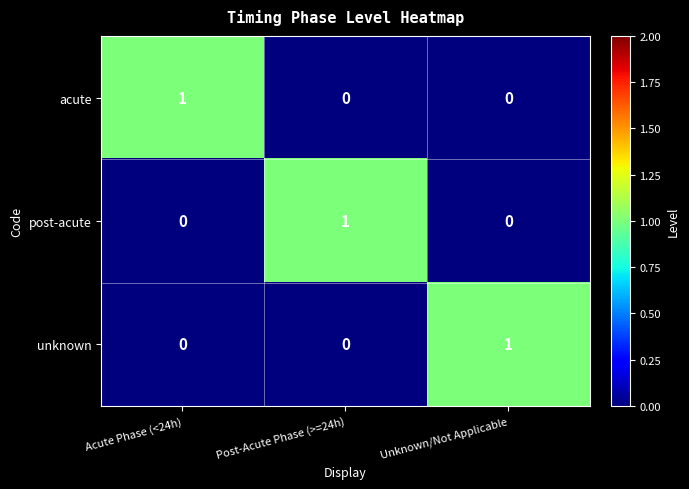

What is the total value across all series at Unknown/Not Applicable?

1